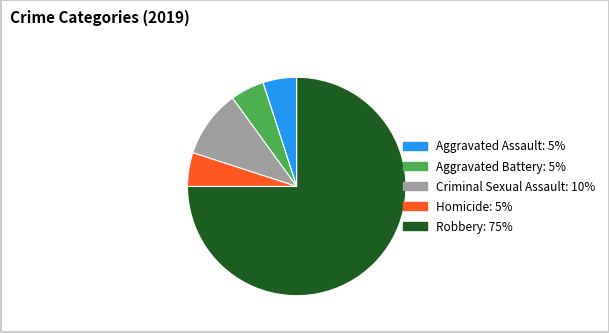

Combined, do Homicide and Robbery account for over 50%?

Yes